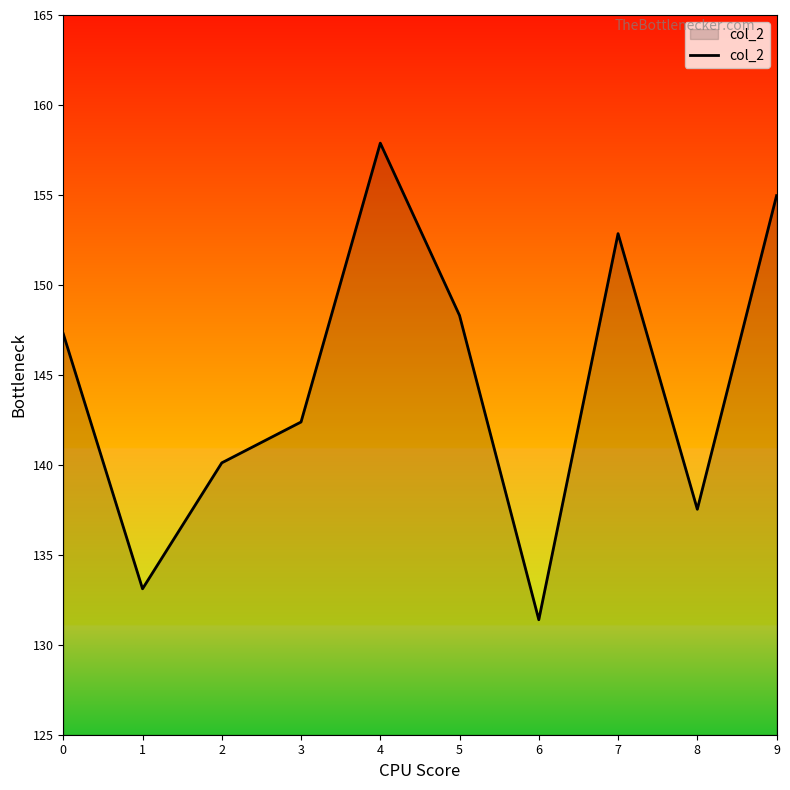

Reading left to right, extract all data points from this chart.

147.3	133.1	140.1	142.4	157.9	148.3	131.4	152.9	137.5	155.0